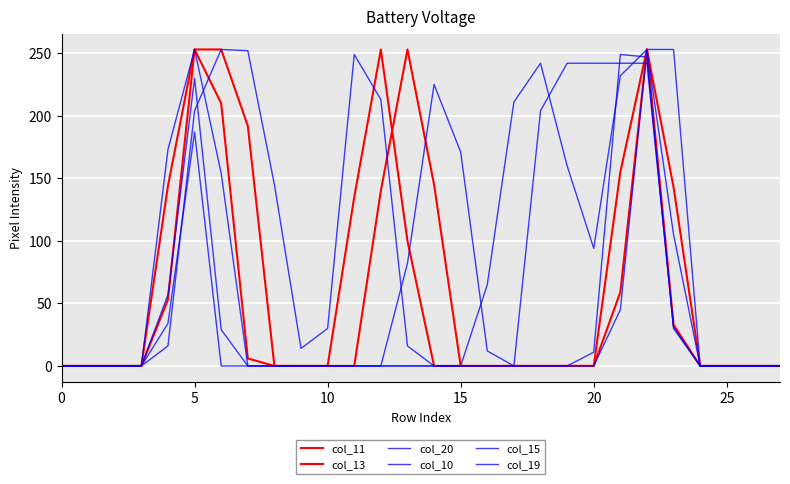

Does the chart have visible grid lines?

Yes